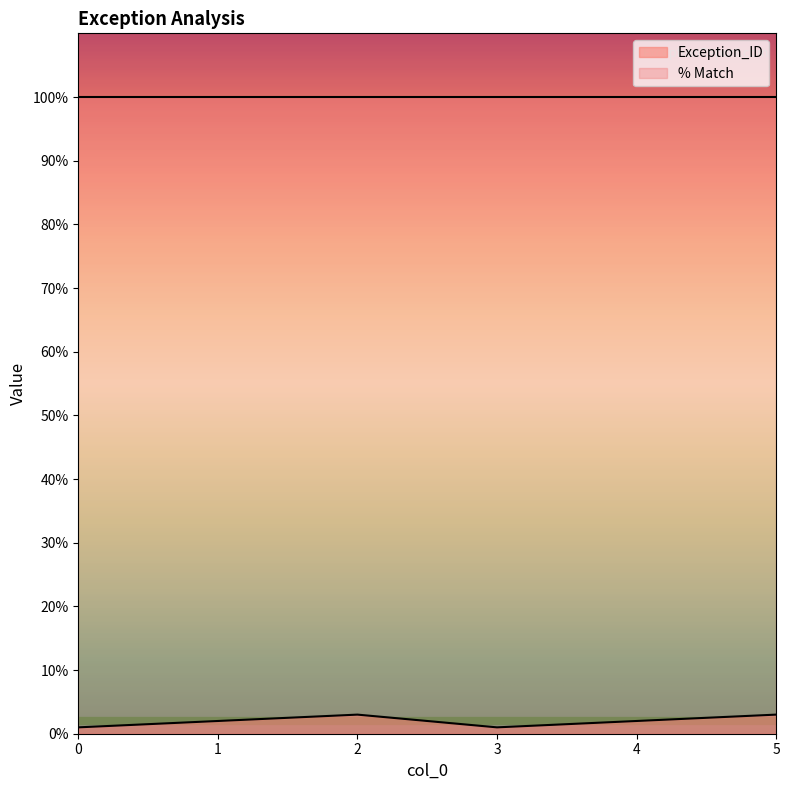

Approximately how many times larger is the value at 5 compared to 3?

3.0